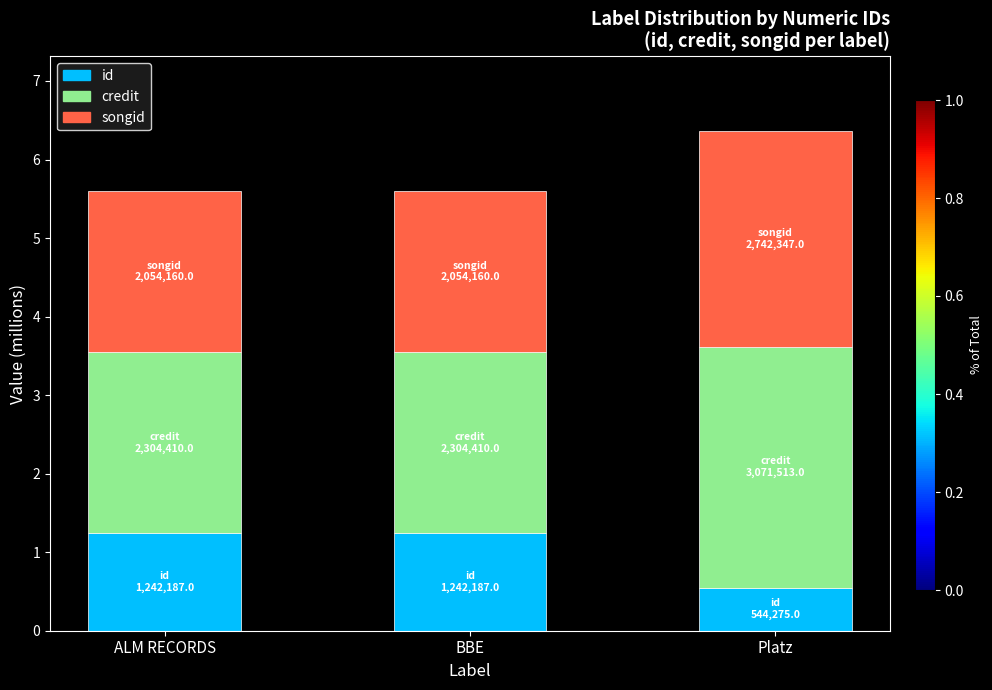

Read the id value at Platz.

0.5